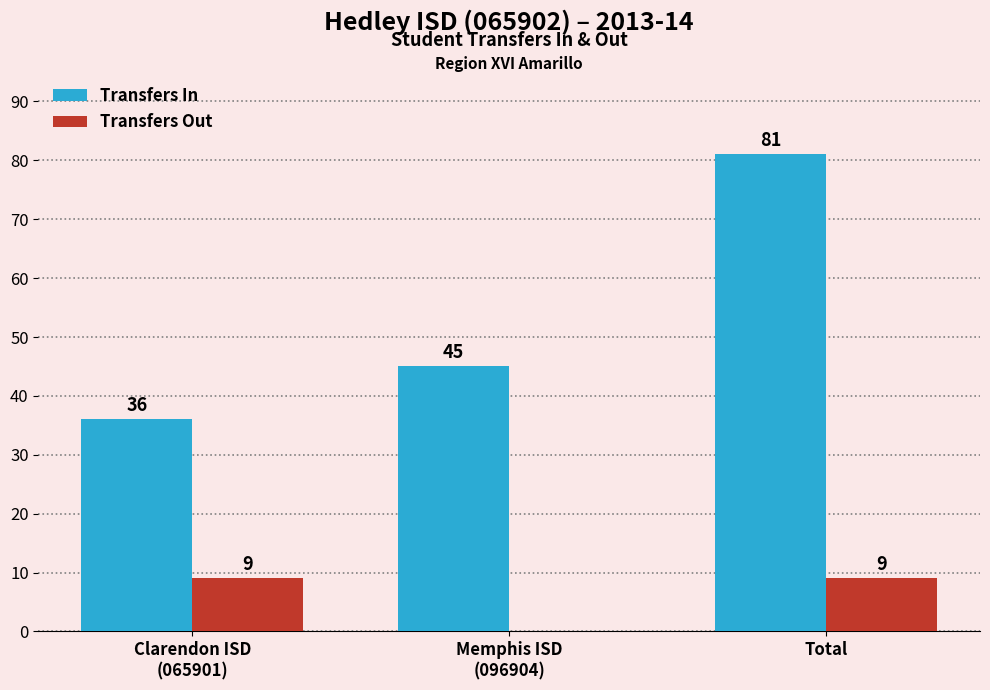

What is the total value across all series at Total?

90